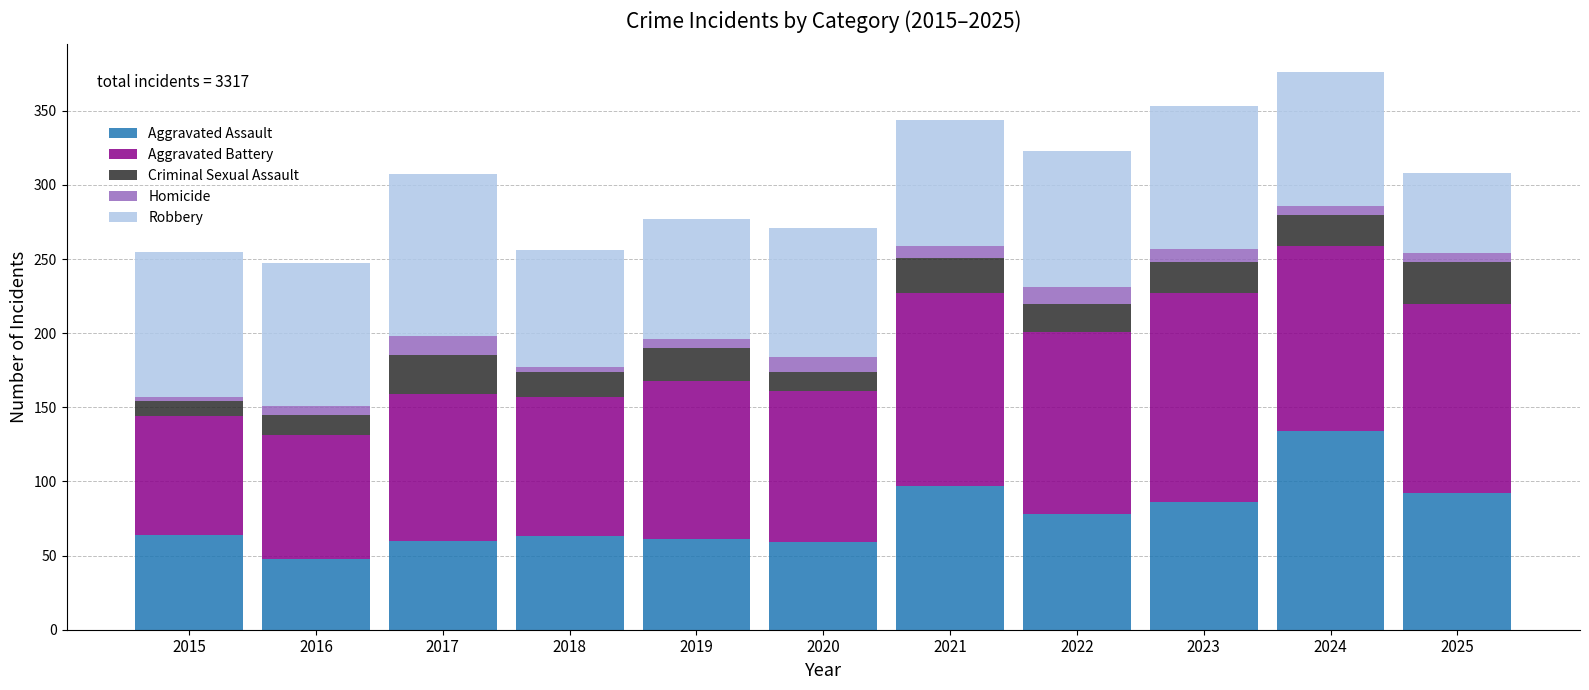

How many bars are there in total?

11